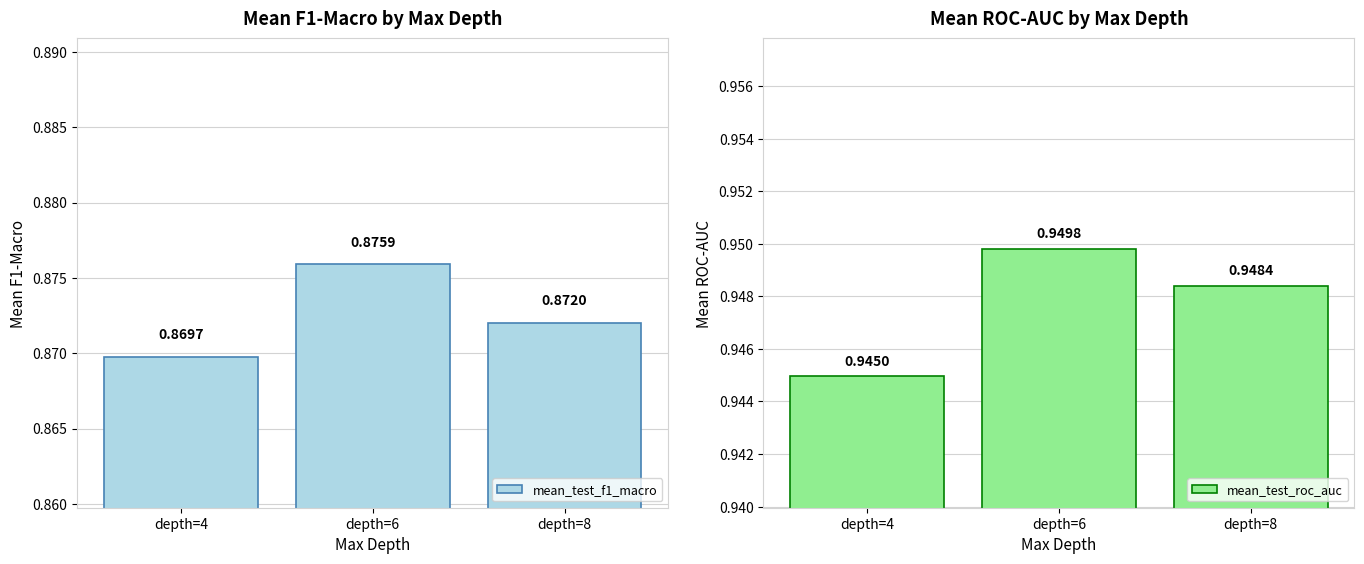

Between depth=6 and depth=8, which series saw the biggest shift?

mean_test_f1_macro